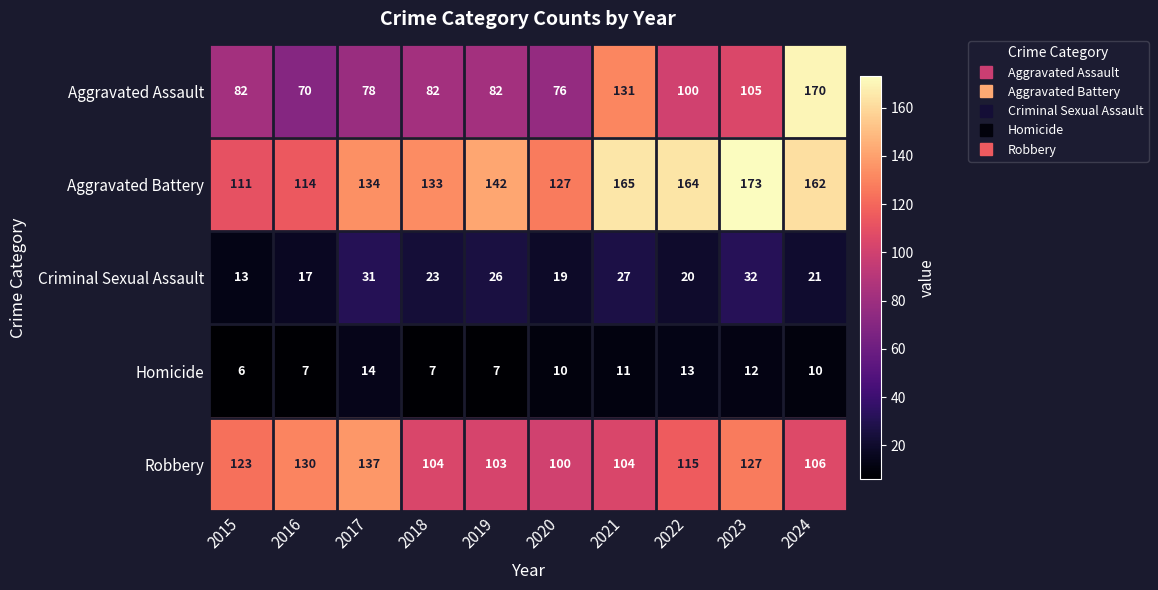

What is the spread (max minus min) of values at 2022?

151